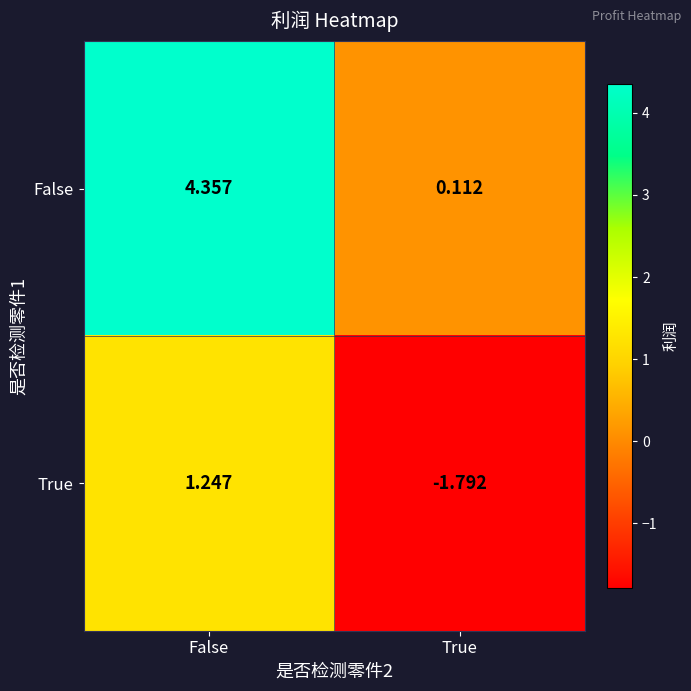

List the labels in order of True value, largest first.

False, True